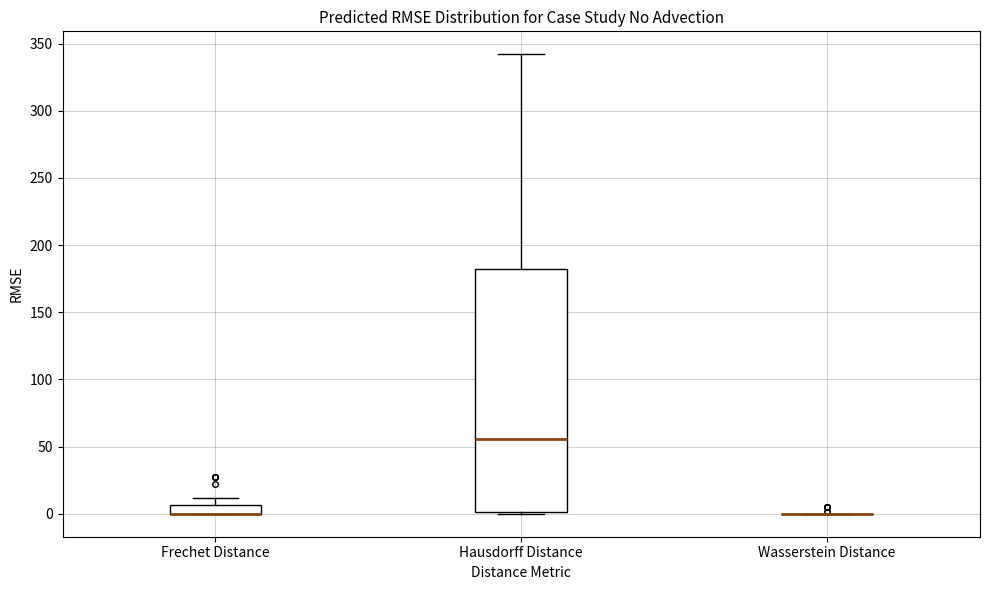

Comparing the boxes themselves (not the whiskers), which one is the tallest?

Hausdorff Distance